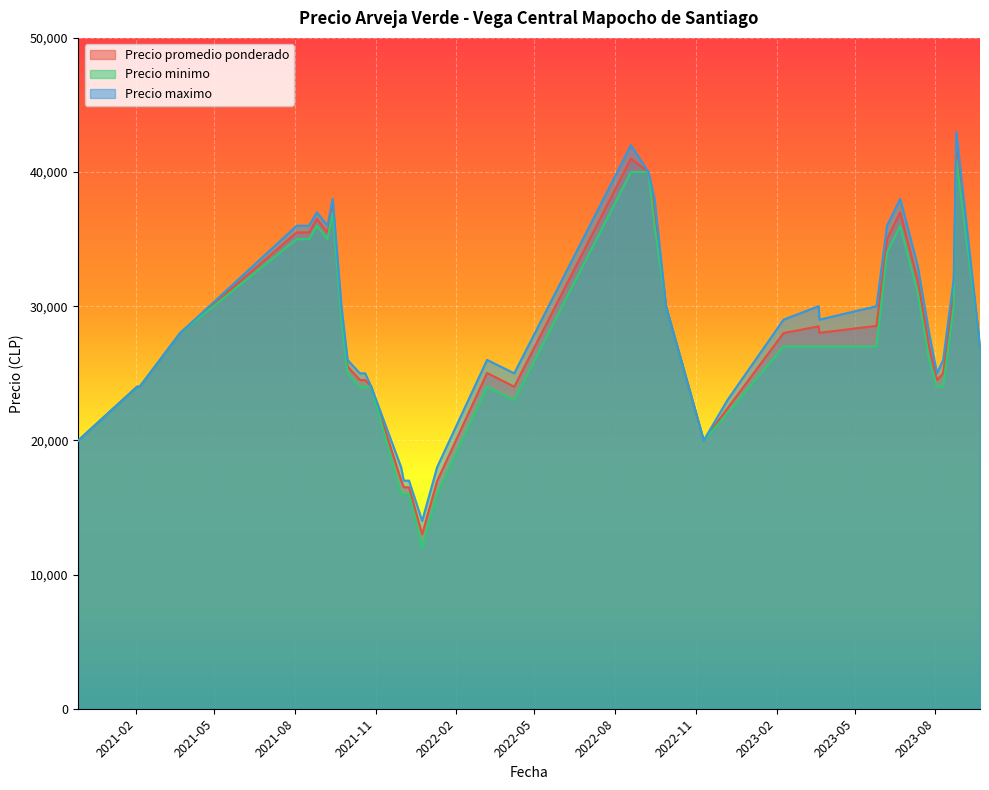

List the series in order of their overall mean, highest first.

Precio maximo, Precio promedio ponderado, Precio minimo